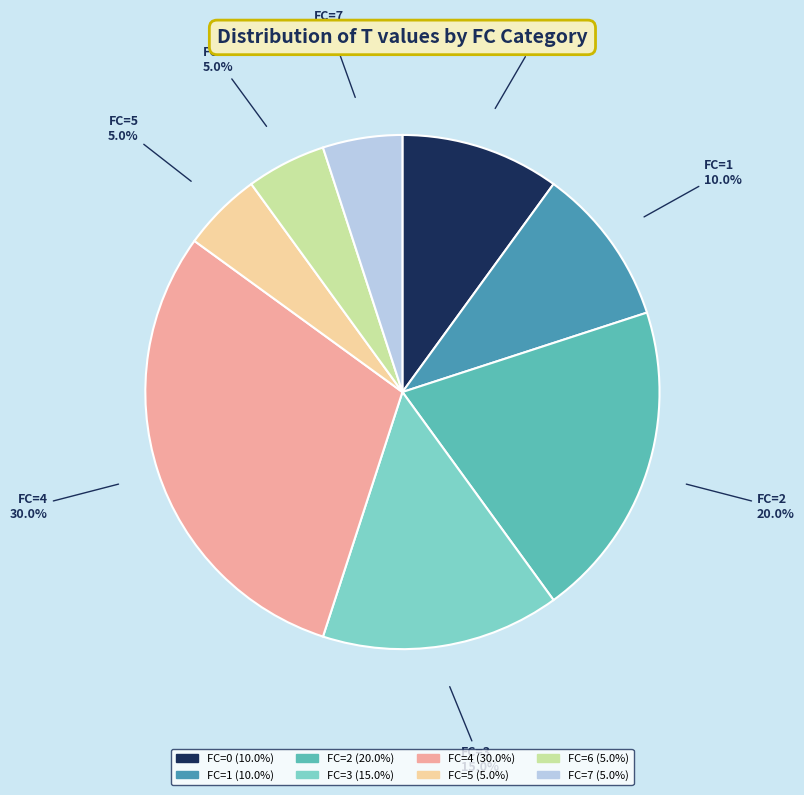

Is there any slice that represents more than half of the pie?

No